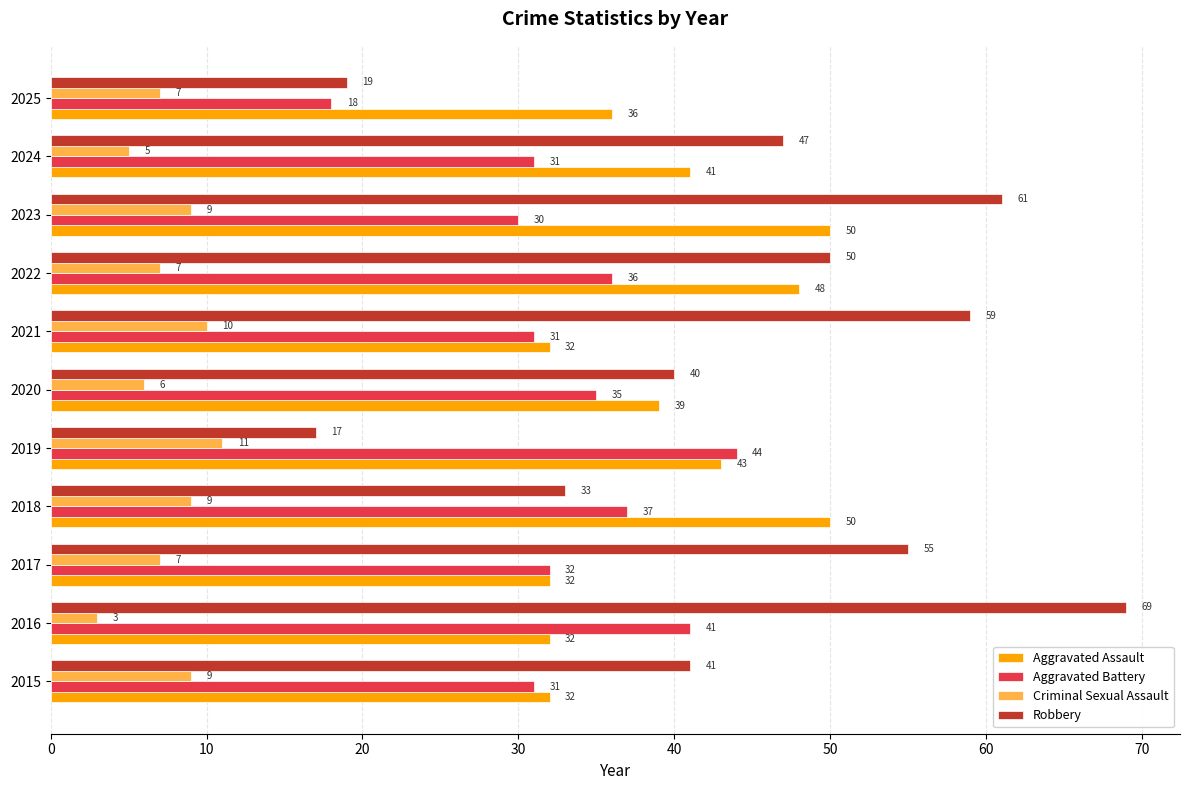

At how many categories does at least one series exceed 48?

6